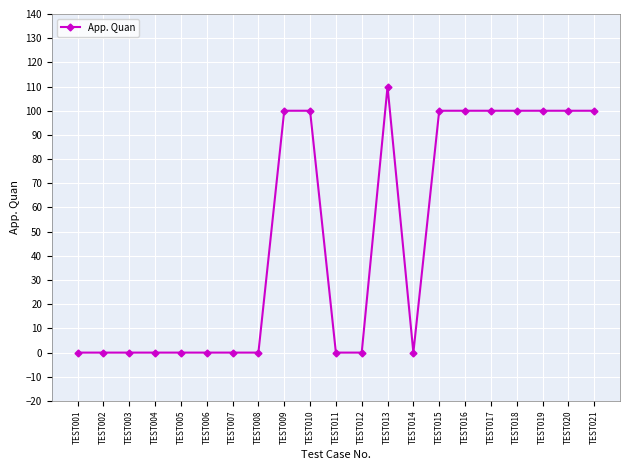

What is the sum of the values at TEST019 and TEST020?

200